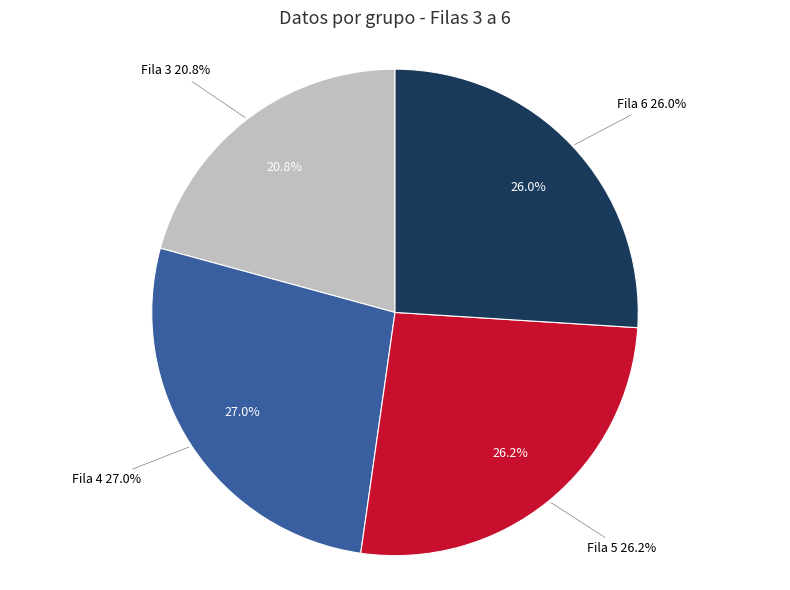

Rank the categories by value from highest to lowest.

4, 5, 6, 3